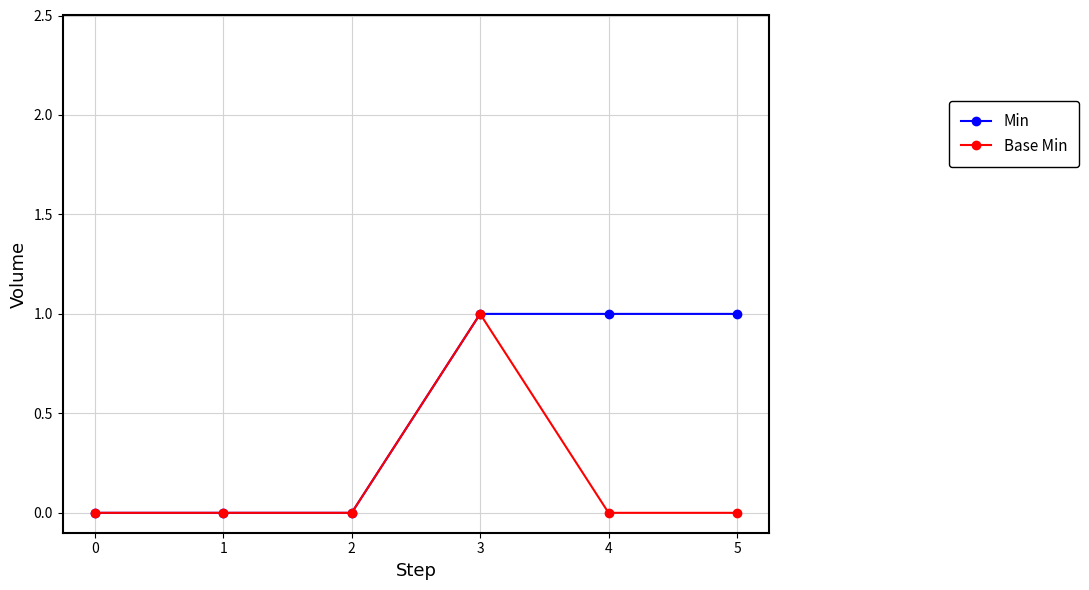

How many data points does each series have?

6